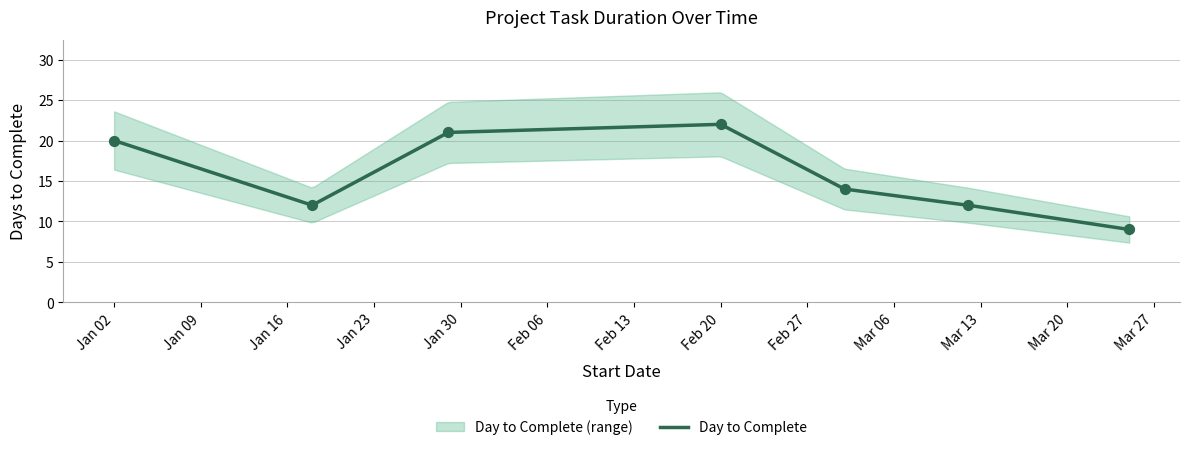

What is the ratio of the value at 2018-01-18 to the value at 2018-03-02?

0.9